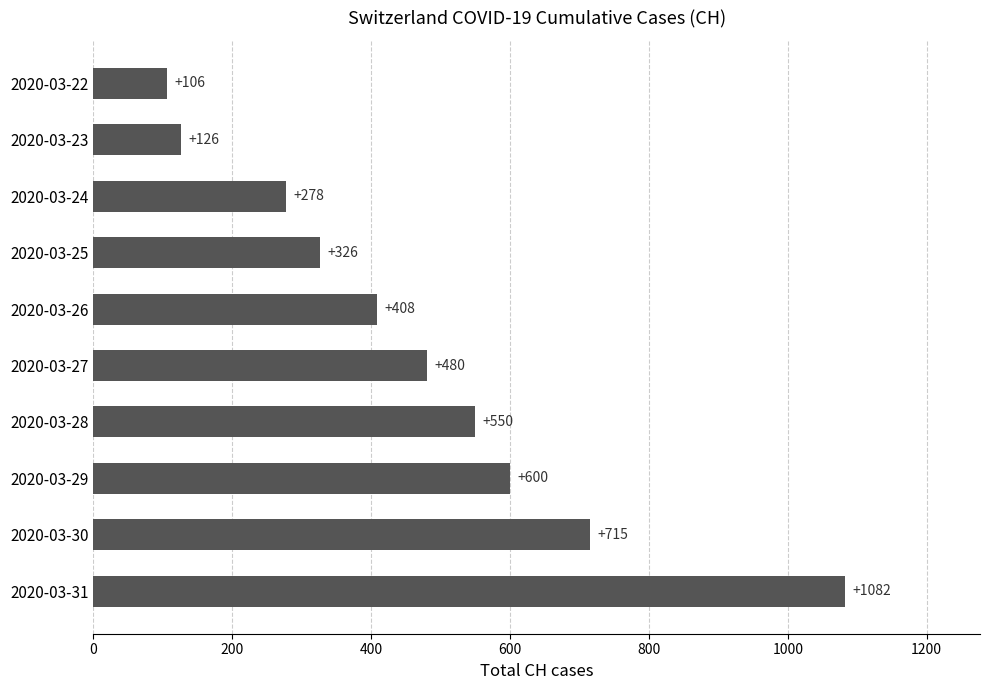

How many data points are less than 480?

5